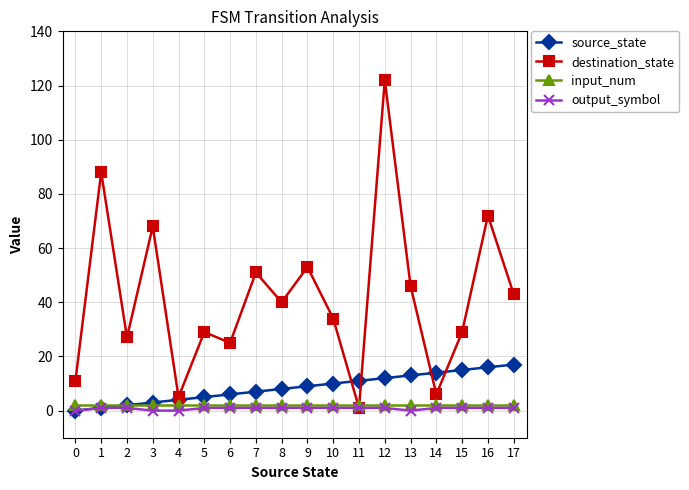

What is the total value across all series at 13?

61